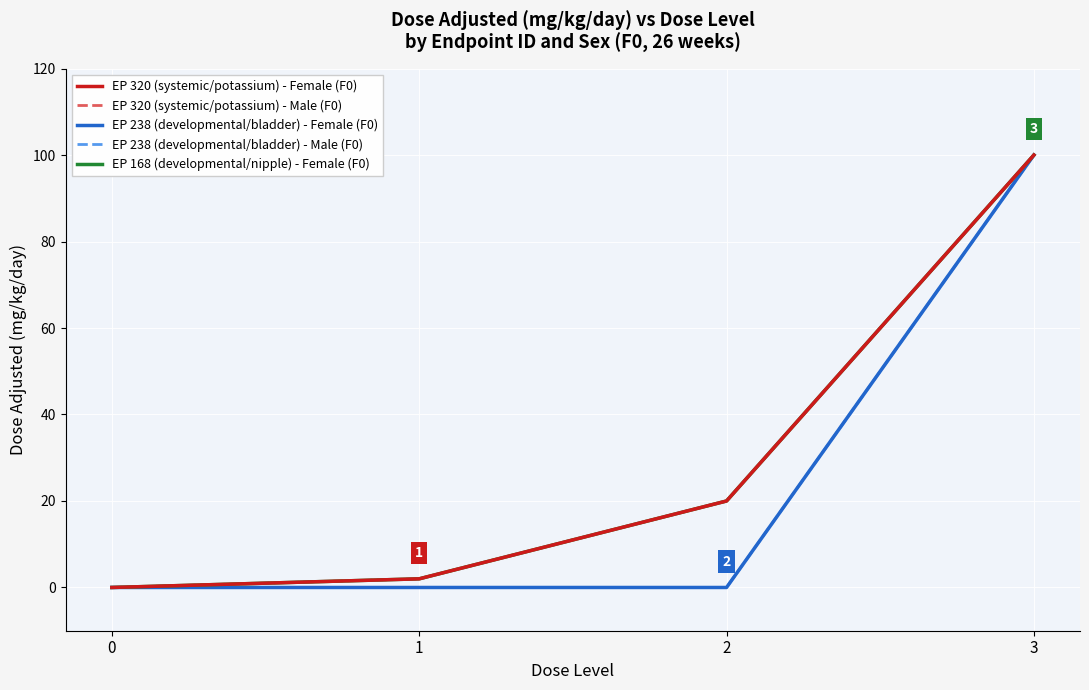

Which series changed the most between 2 and 3?

EP 238 (developmental/bladder) - Female (F0)